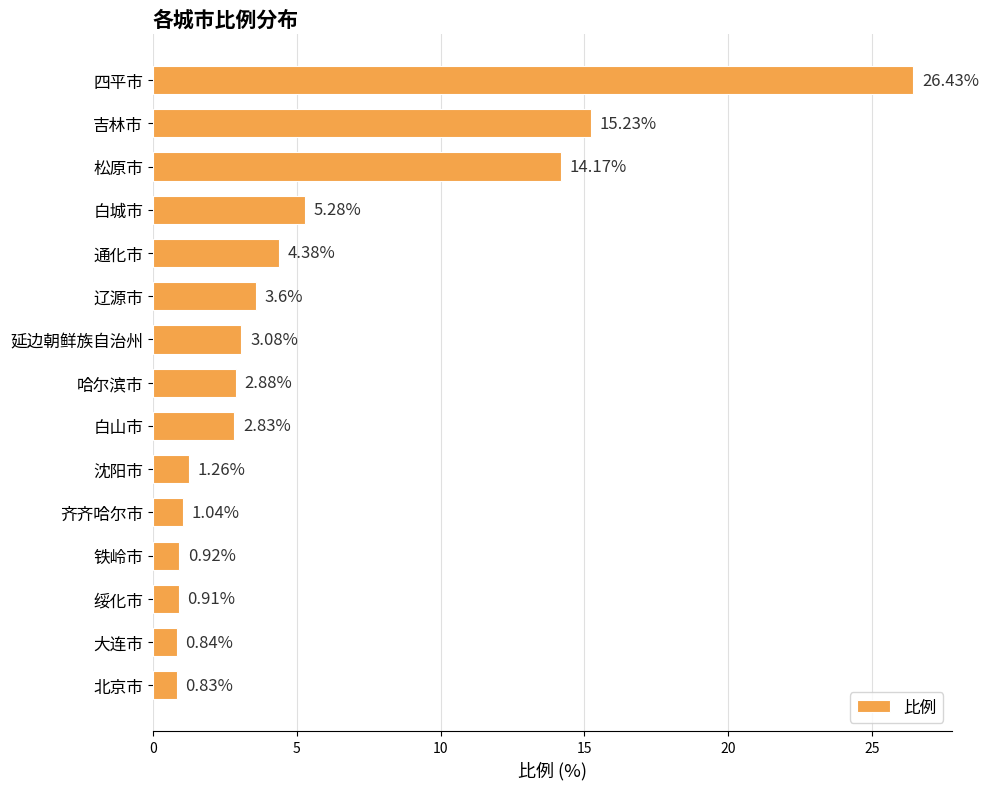

List the labels in order of value, smallest first.

北京市, 大连市, 绥化市, 铁岭市, 齐齐哈尔市, 沈阳市, 白山市, 哈尔滨市, 延边朝鲜族自治州, 辽源市, 通化市, 白城市, 松原市, 吉林市, 四平市